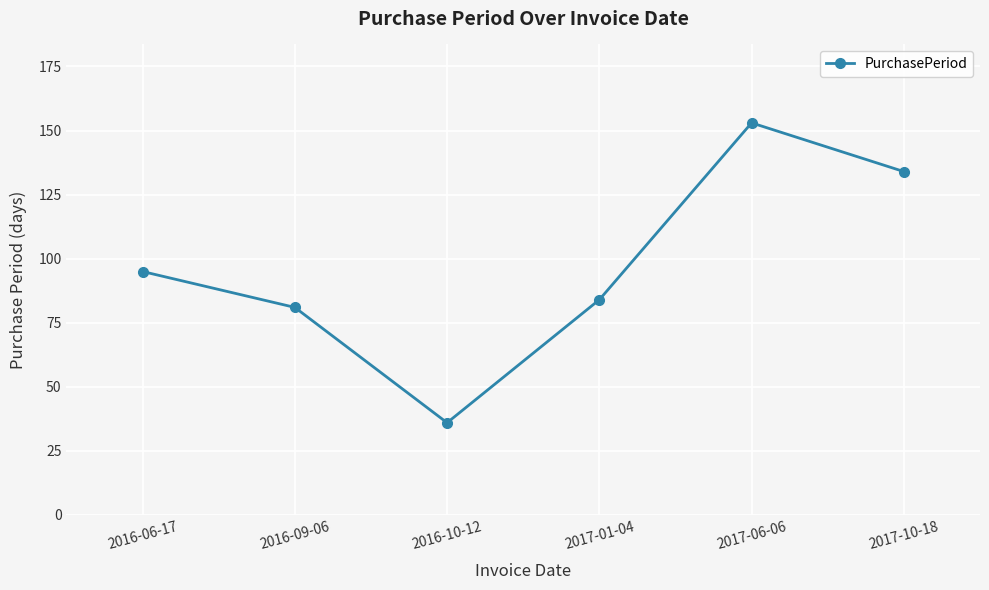

What is the sum of all values?

583